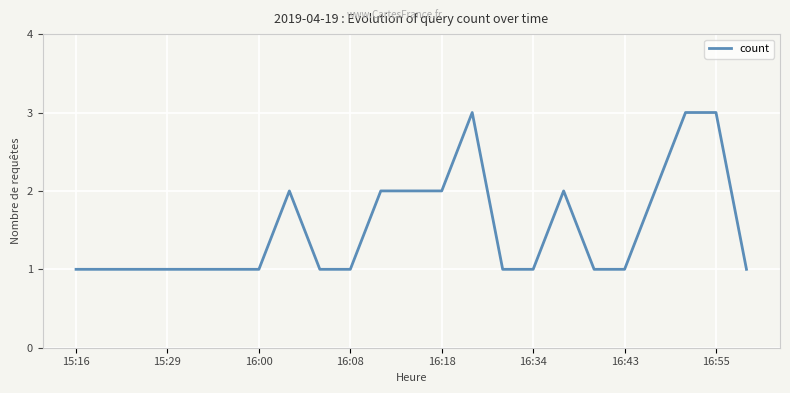

What is the maximum value shown in the chart?

3